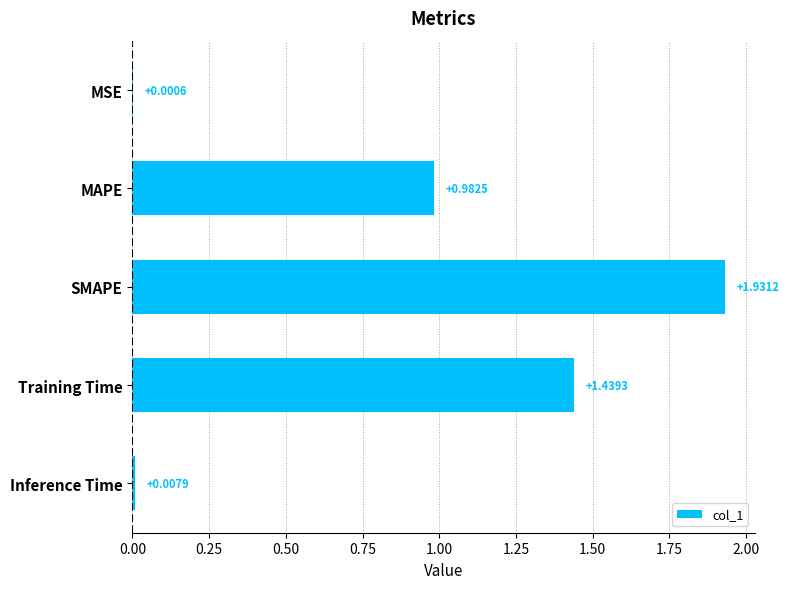

Which category has the highest value across all series?

SMAPE